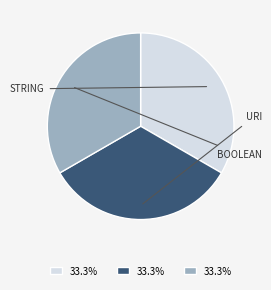

Is there any slice that represents more than half of the pie?

No